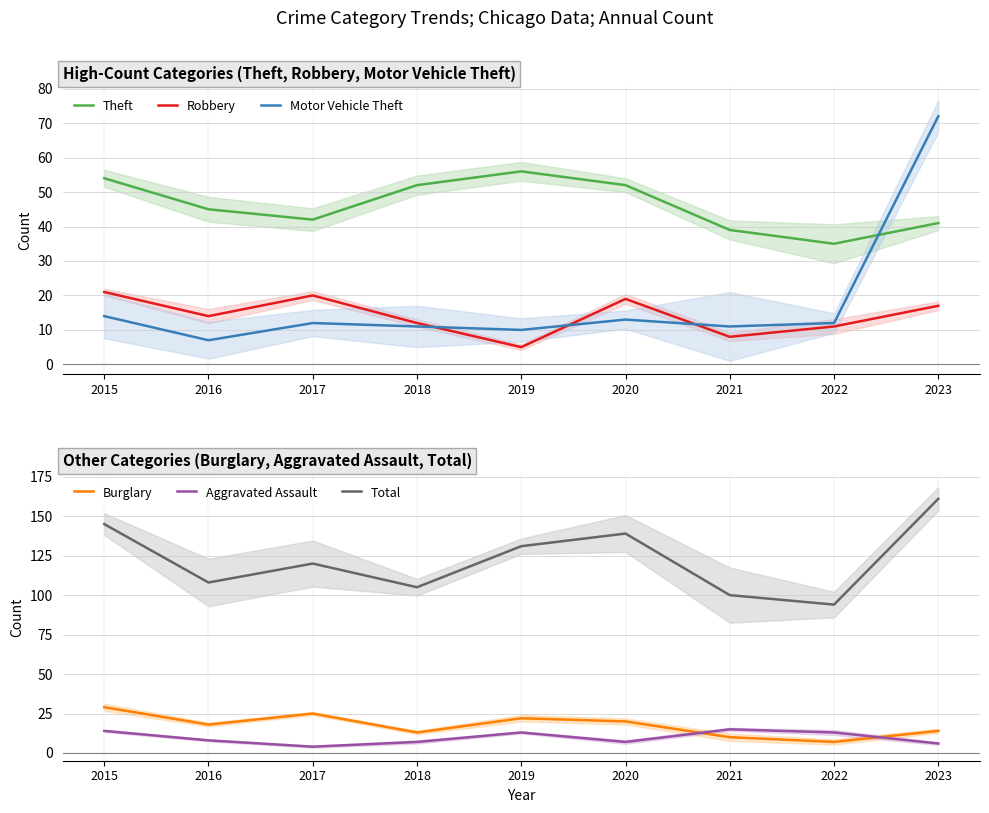

What are all the series names shown in the legend?

Theft, Robbery, Motor Vehicle Theft, Burglary, Aggravated Assault, Total